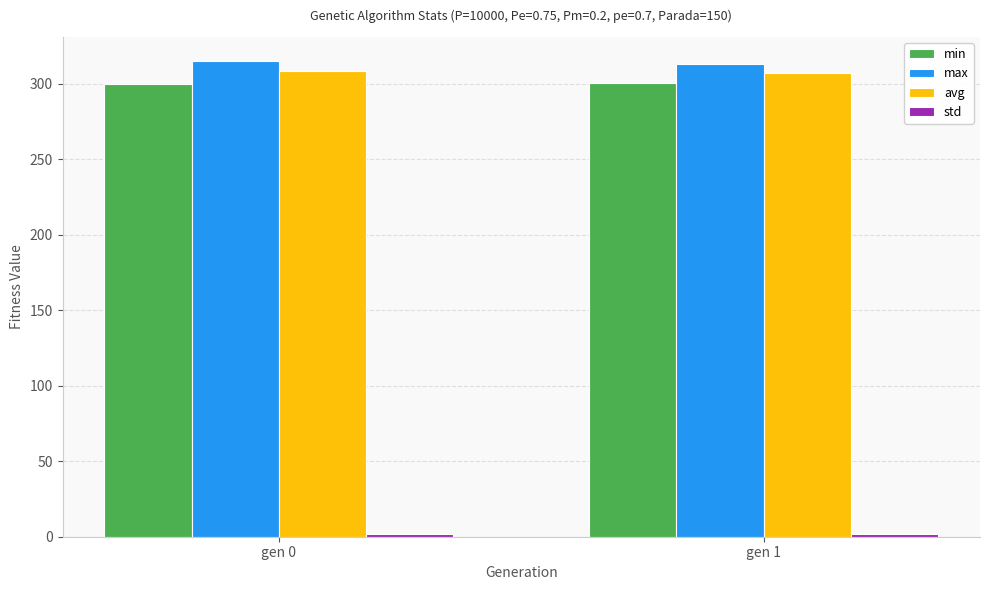

What is the sum of all avg values?

615.3